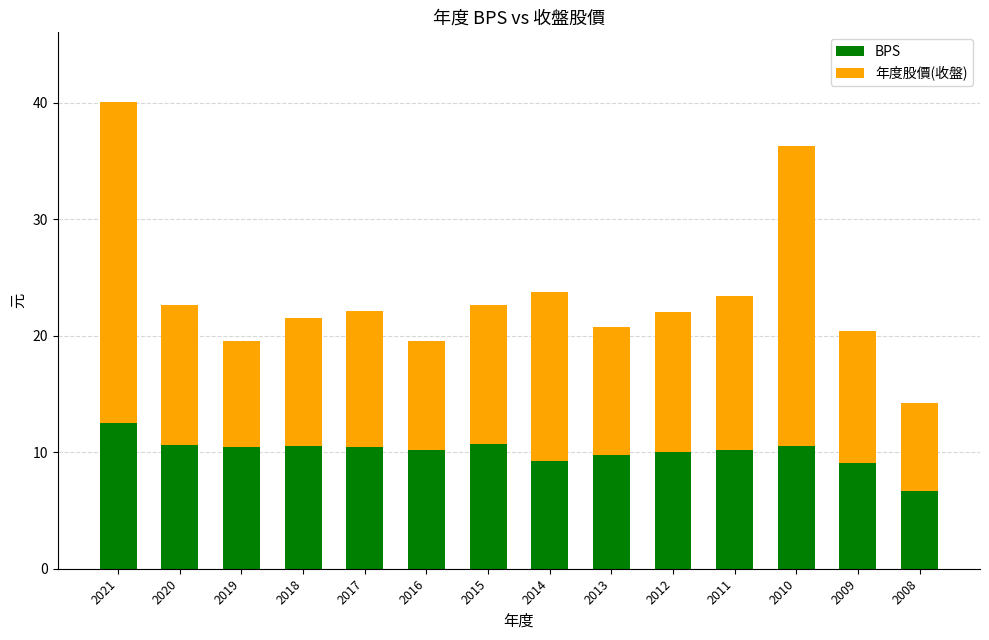

The value of BPS at 2020 is 10.6. True or false?

True